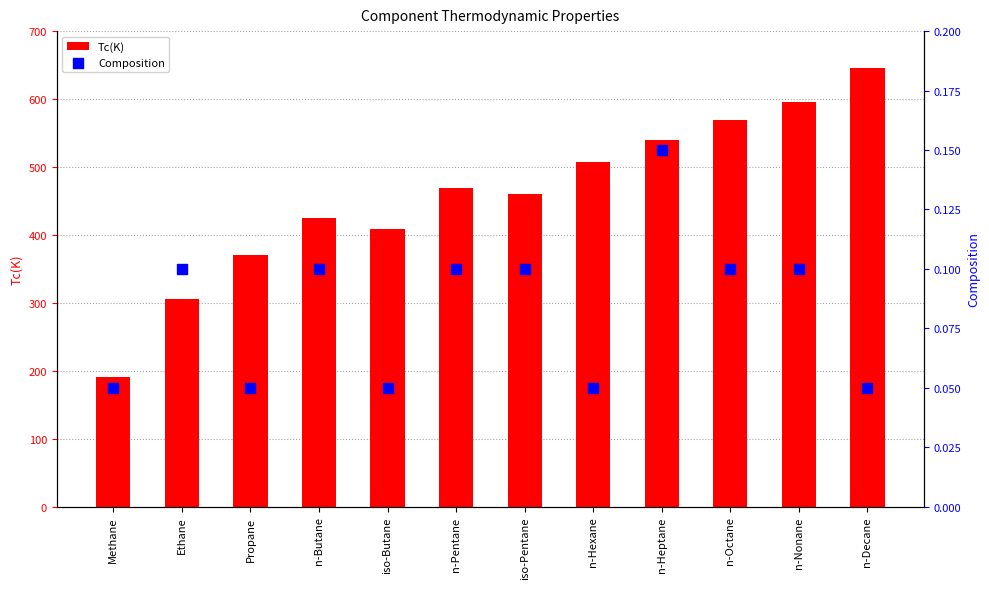

At which category is the sum across all series the highest?

n-Decane